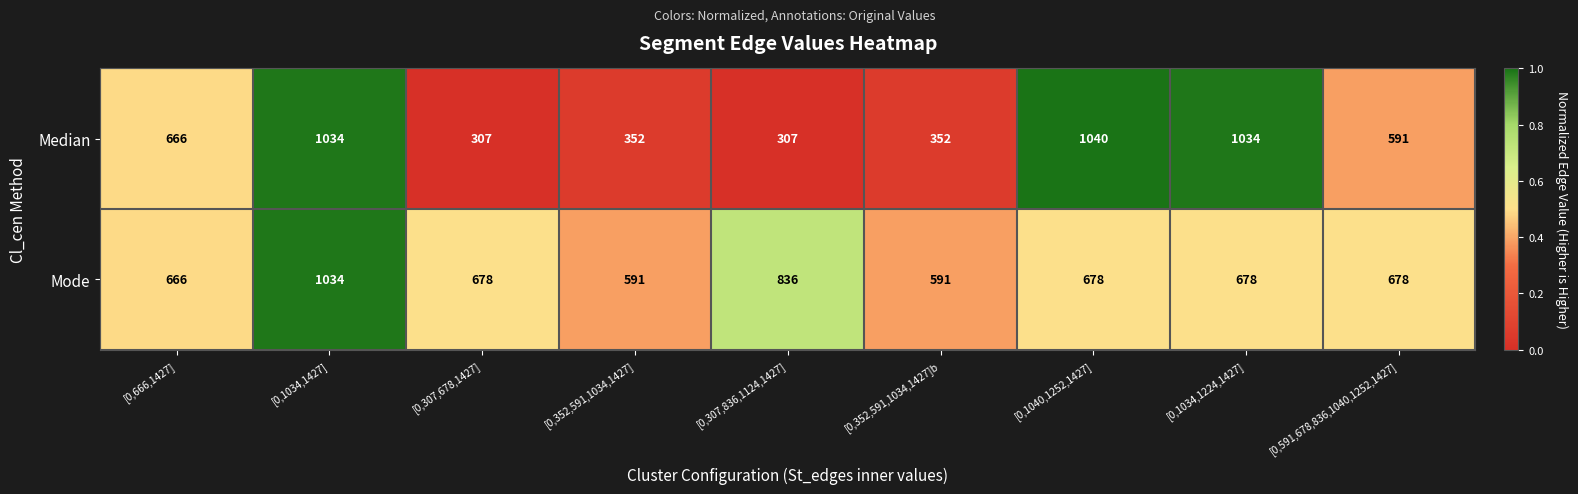

What is the difference between the second highest and second lowest values in the Median series?

727